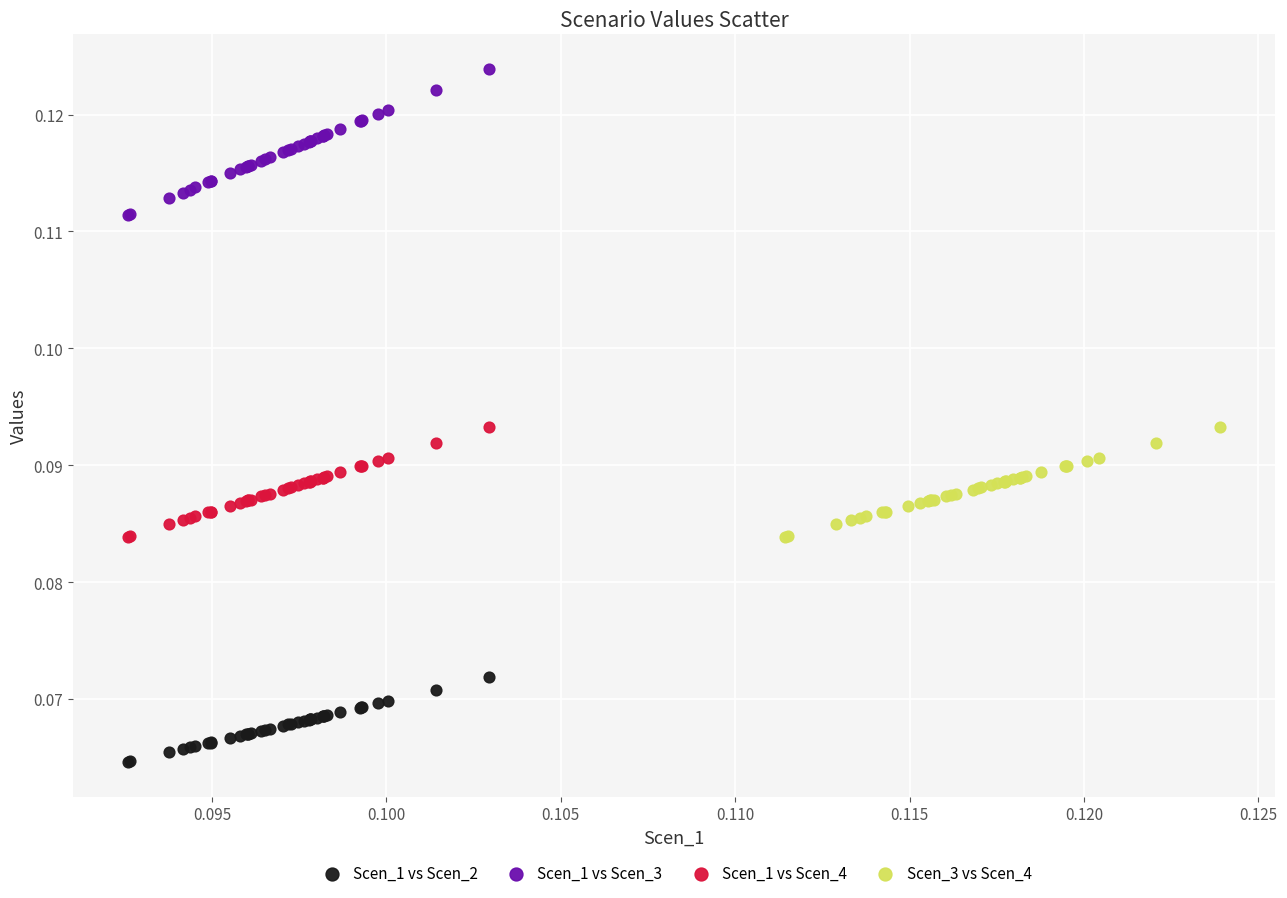

Which series contains the highest Y value?

Scen_1 vs Scen_3